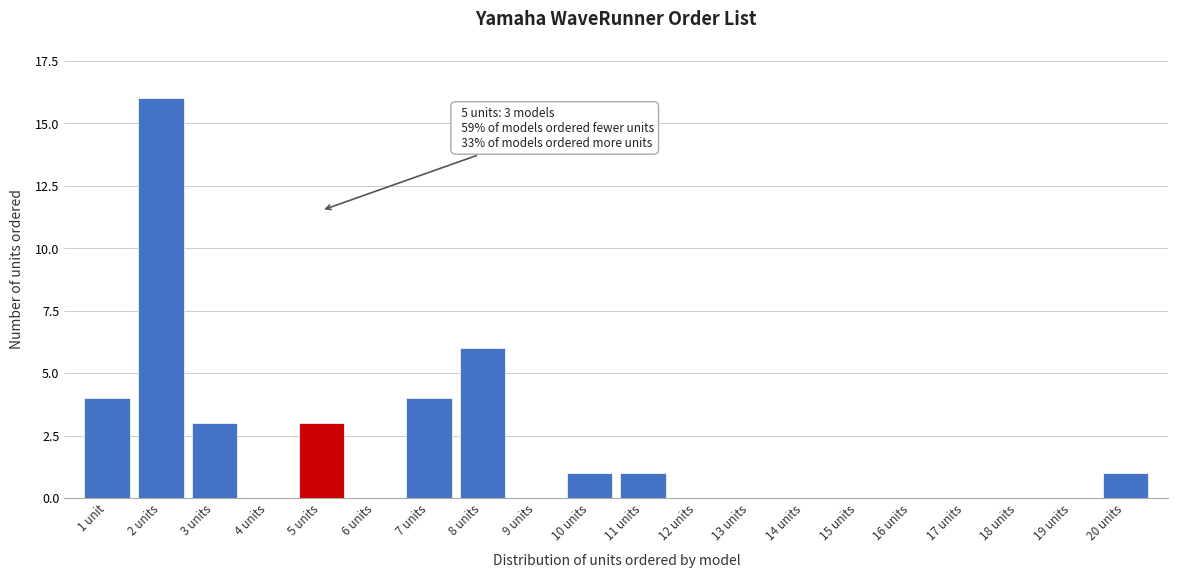

Reading left to right, list all the values displayed in this chart.

1 unit=4	2 units=16	3 units=3	4 units=0	5 units=3	6 units=0	7 units=4	8 units=6	9 units=0	10 units=1	11 units=1	12 units=0	13 units=0	14 units=0	15 units=0	16 units=0	17 units=0	18 units=0	19 units=0	20 units=1